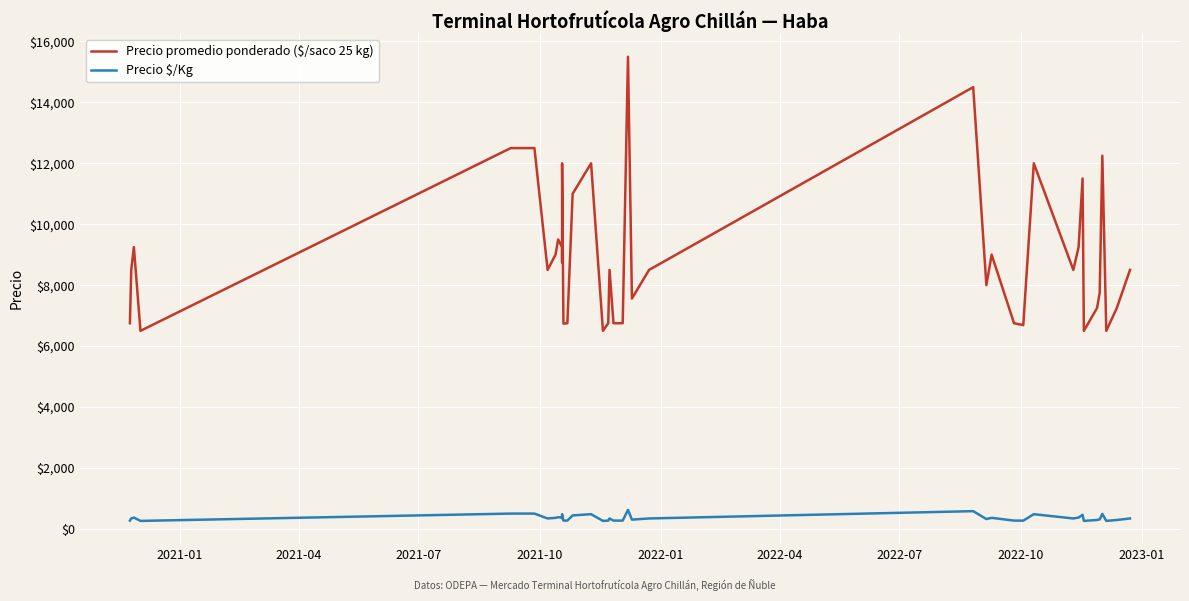

What is the maximum value for Precio $/Kg?

620